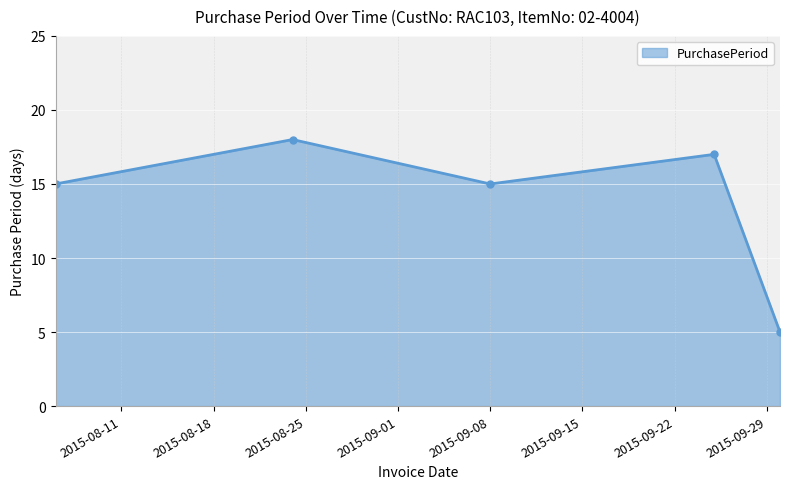

What is the difference between the maximum and second lowest values?

3